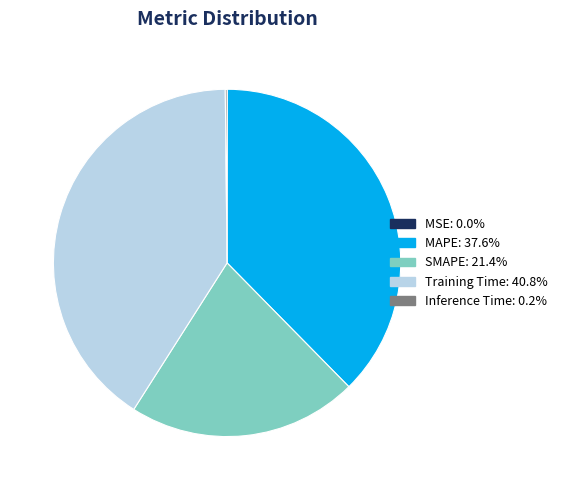

Which slice is the largest?

Training Time